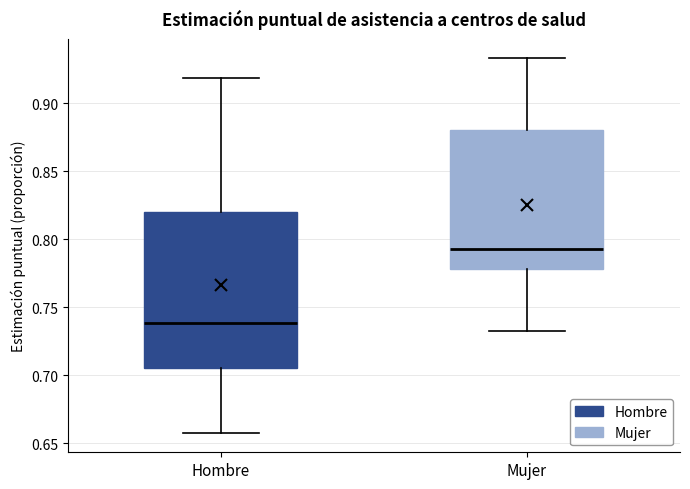

Reading left to right, read every box against the y-axis: the position of its median line, the range the box covers, and the ends of its whiskers. The values are not printed on the chart, so give them approximately, as read against the axis.

Hombre: median 0.740, box 0.705 to 0.820, whiskers 0.655 to 0.920
Mujer: median 0.795, box 0.780 to 0.880, whiskers 0.735 to 0.935